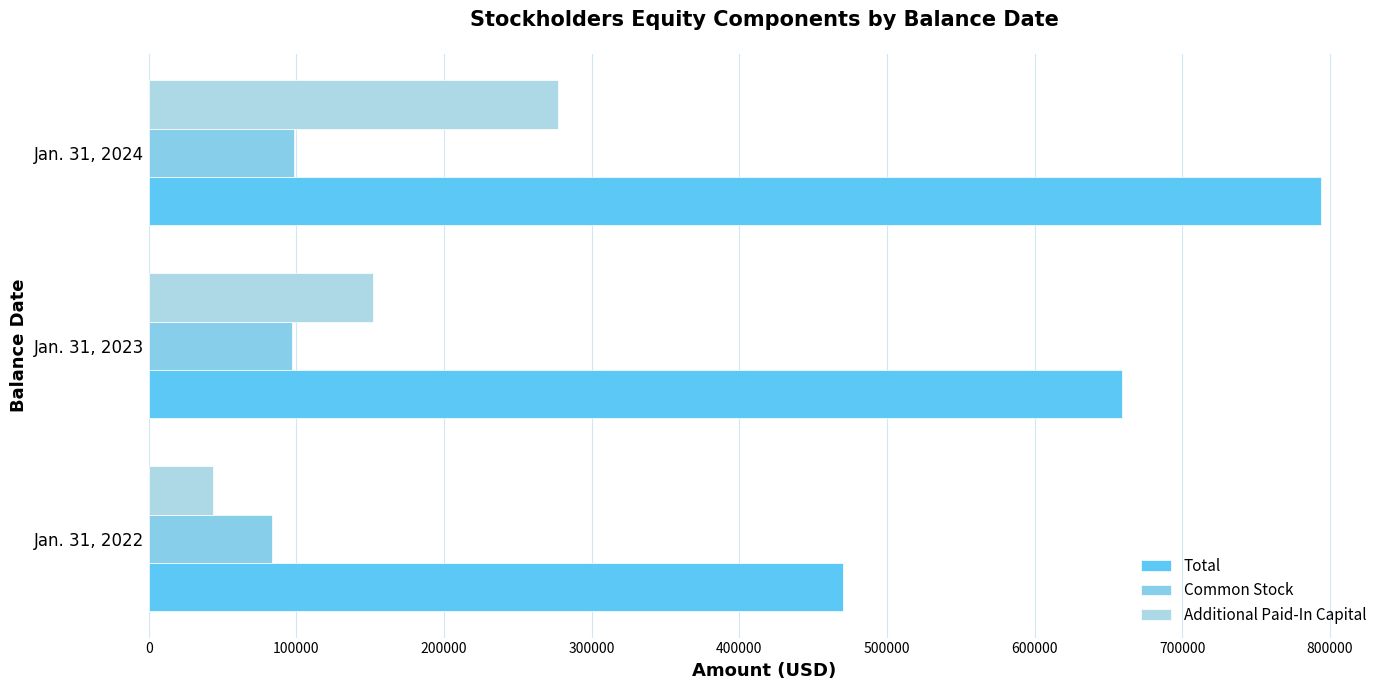

Which series has the largest total across all categories?

Total